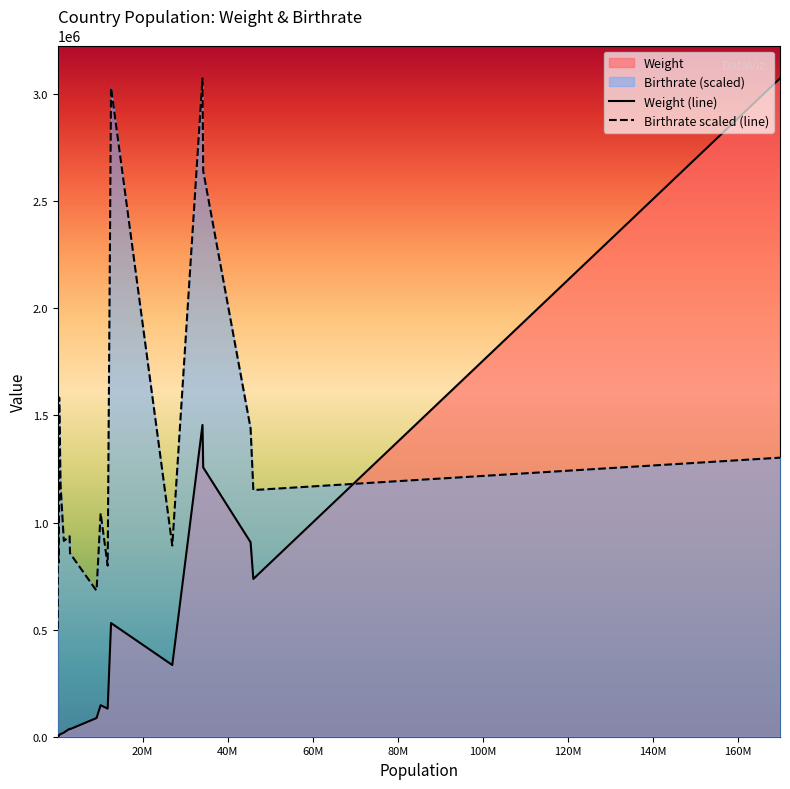

In Birthrate scaled (line), how many points are lower than both neighbors (excluding endpoints)?

5